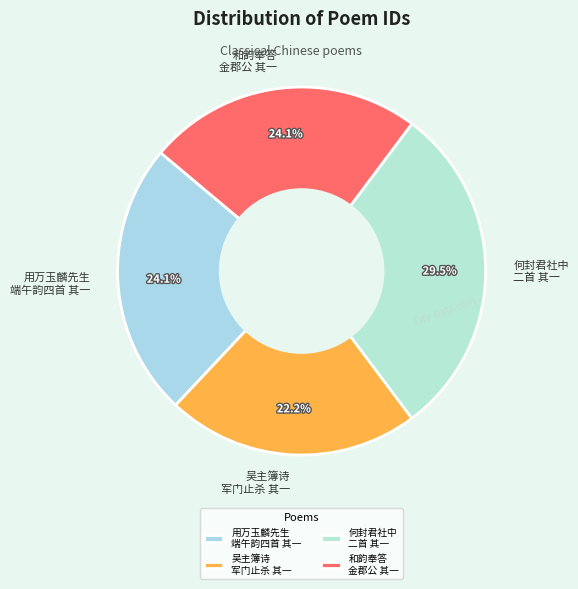

Is 和韵奉答 金郡公 其一 the majority of the pie?

No